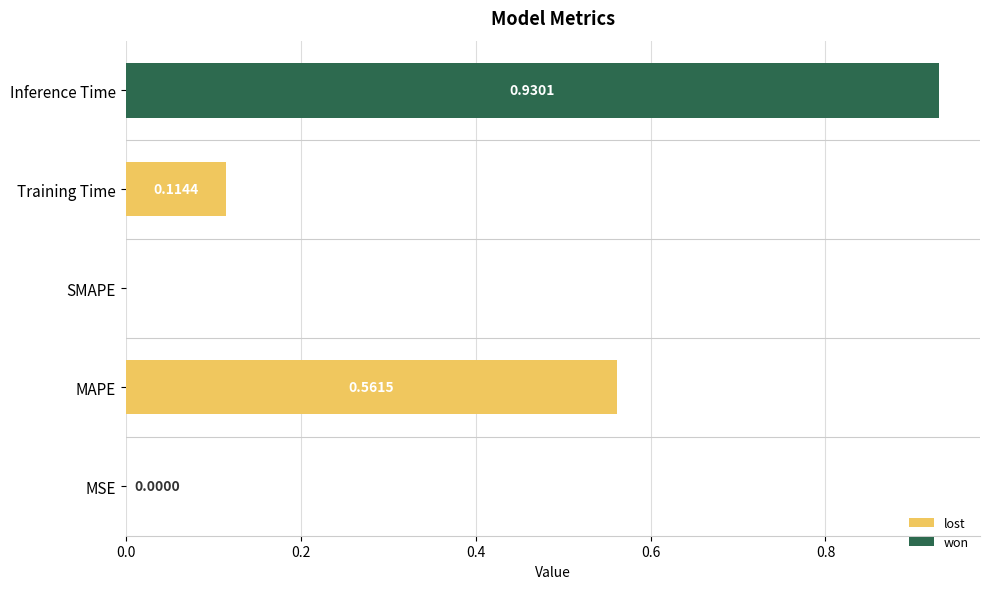

At which category does the chart reach its peak across all series?

Inference Time